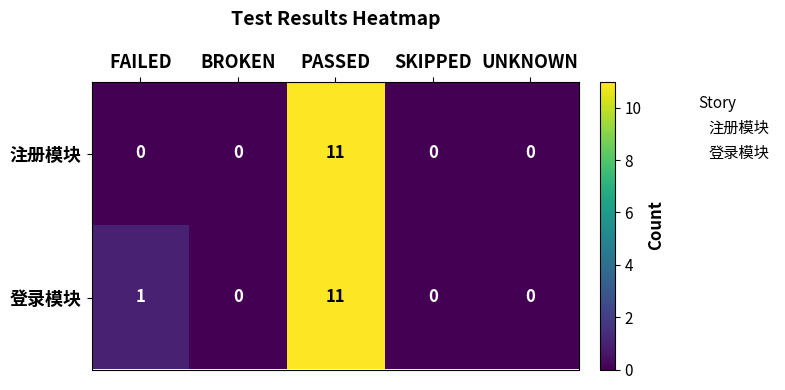

Which series has the largest total across all categories?

登录模块